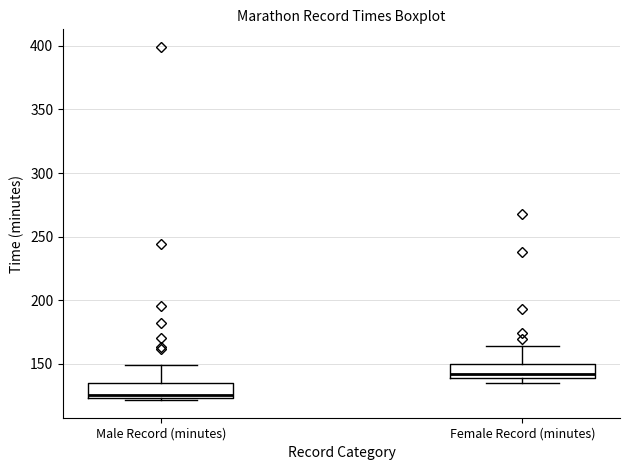

Where is the lower edge of the box for Female Record (minutes) on the y-axis? The values are not printed on the chart, so give them approximately, as read against the axis.

140